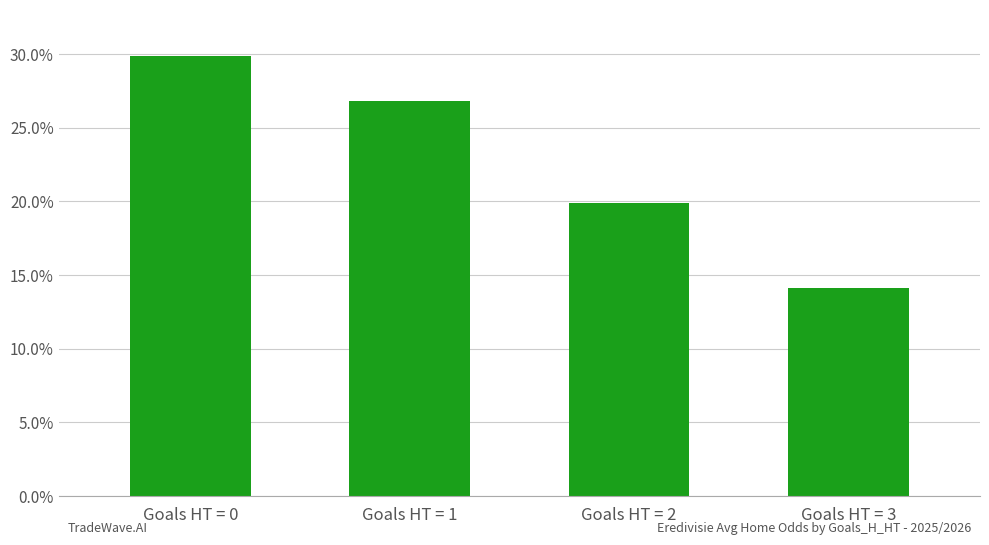

At which label is the value closest to 22?

Goals HT = 2